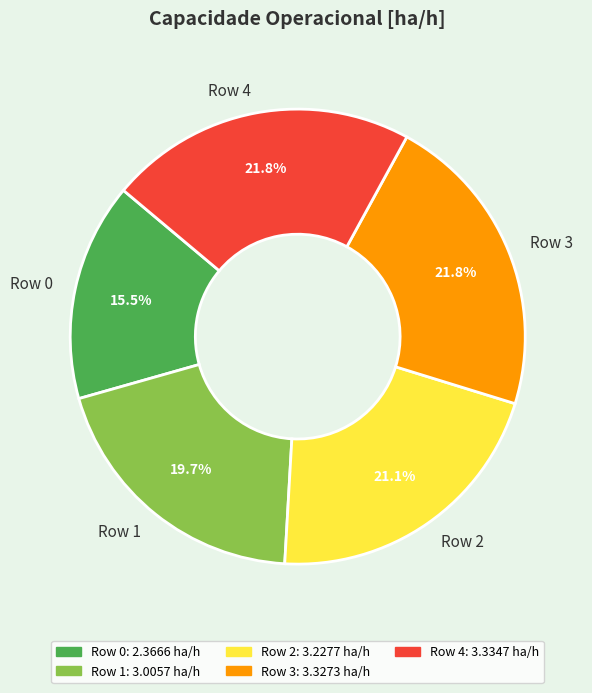

True or false: Row 0 accounts for 26% of the total.

False